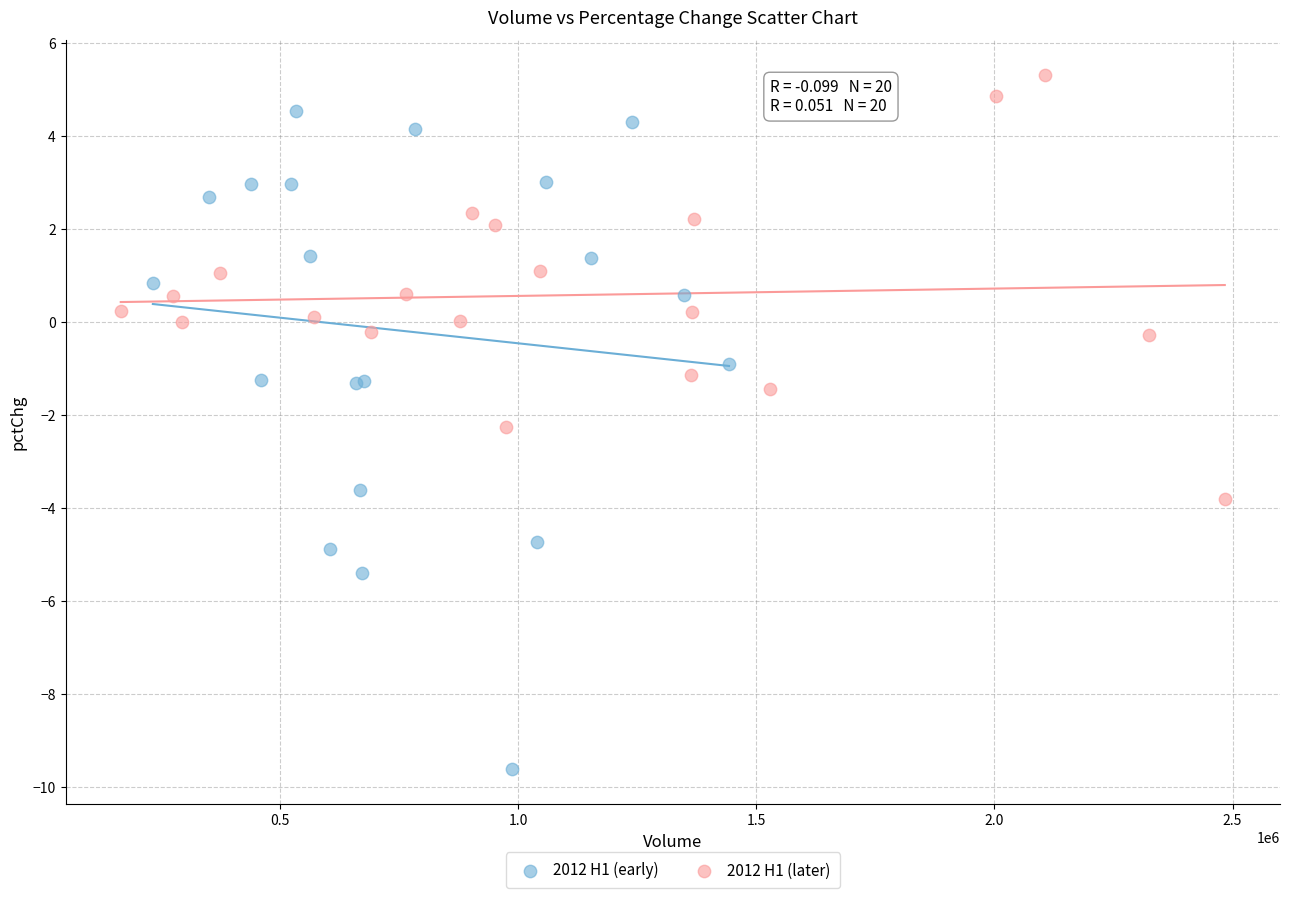

Which series has the widest spread of Y values?

2012 H1 (early)